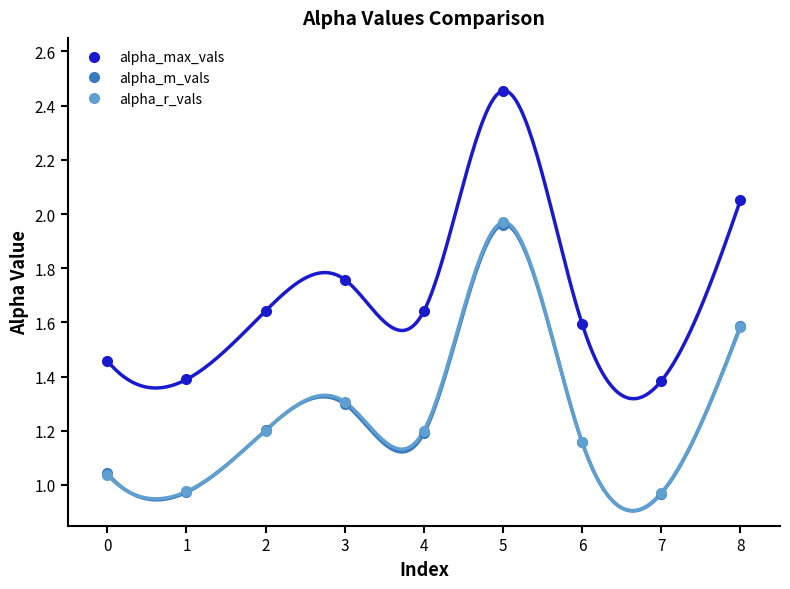

Between 0 and 6, which series saw the biggest shift?

alpha_max_vals